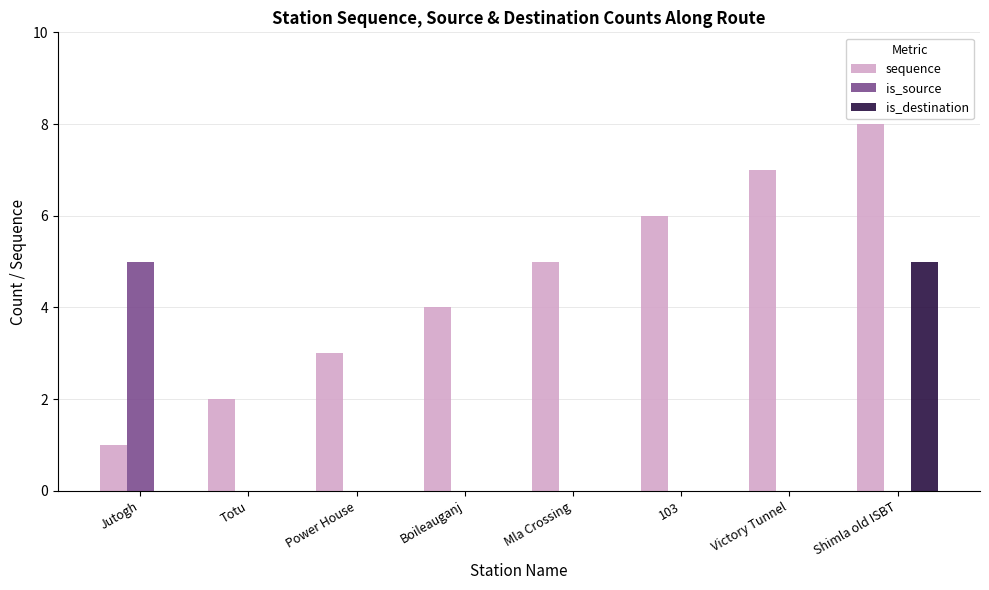

Which series has the largest total across all categories?

sequence